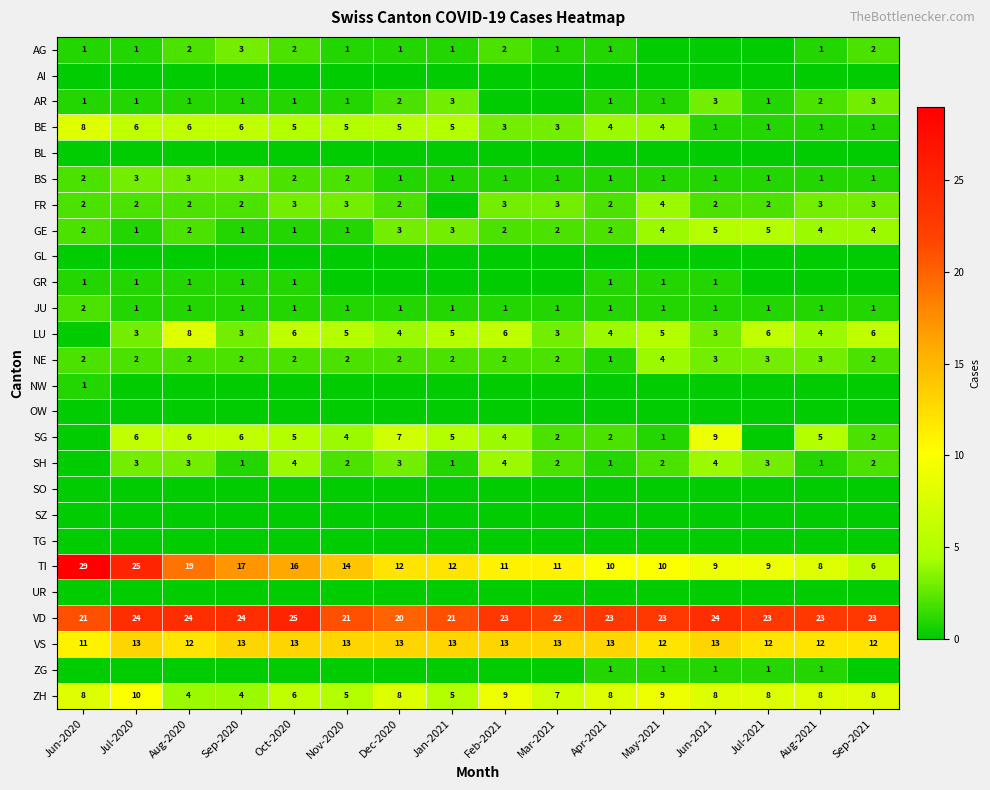

What is the maximum value for GE?

5